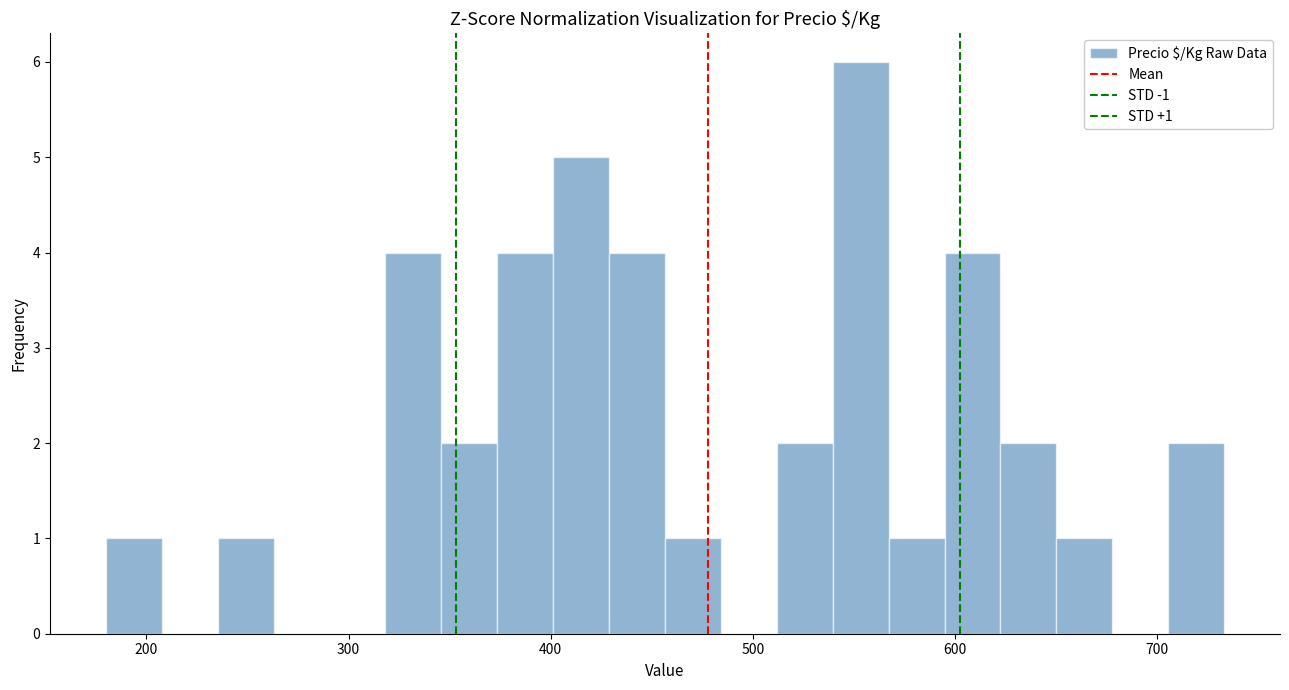

Read against the x-axis, roughly where is the centre of the tallest bar?

550